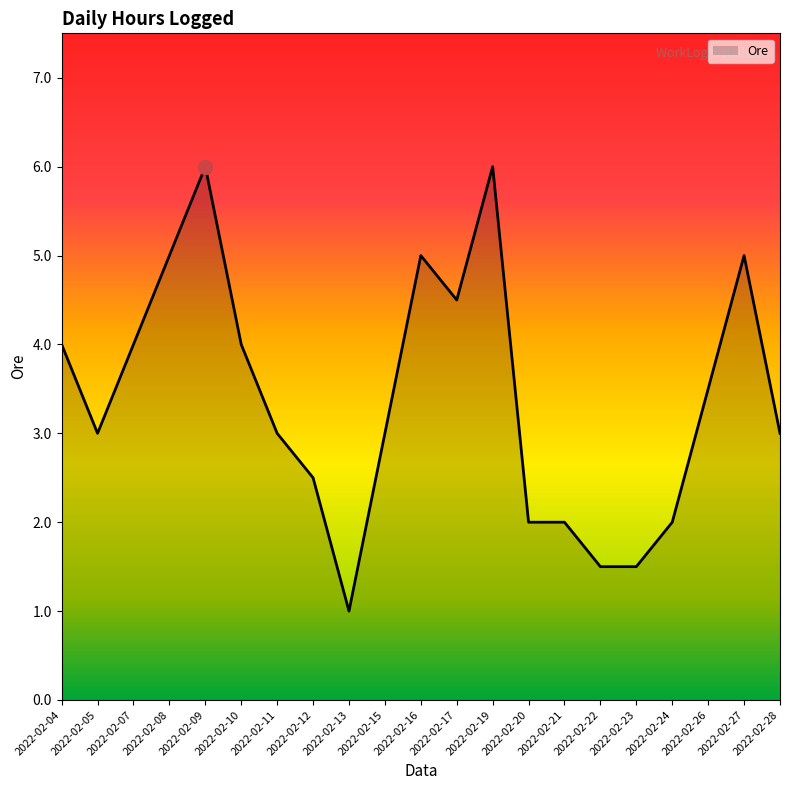

The value at 2022-02-12 is 2.5. True or false?

True